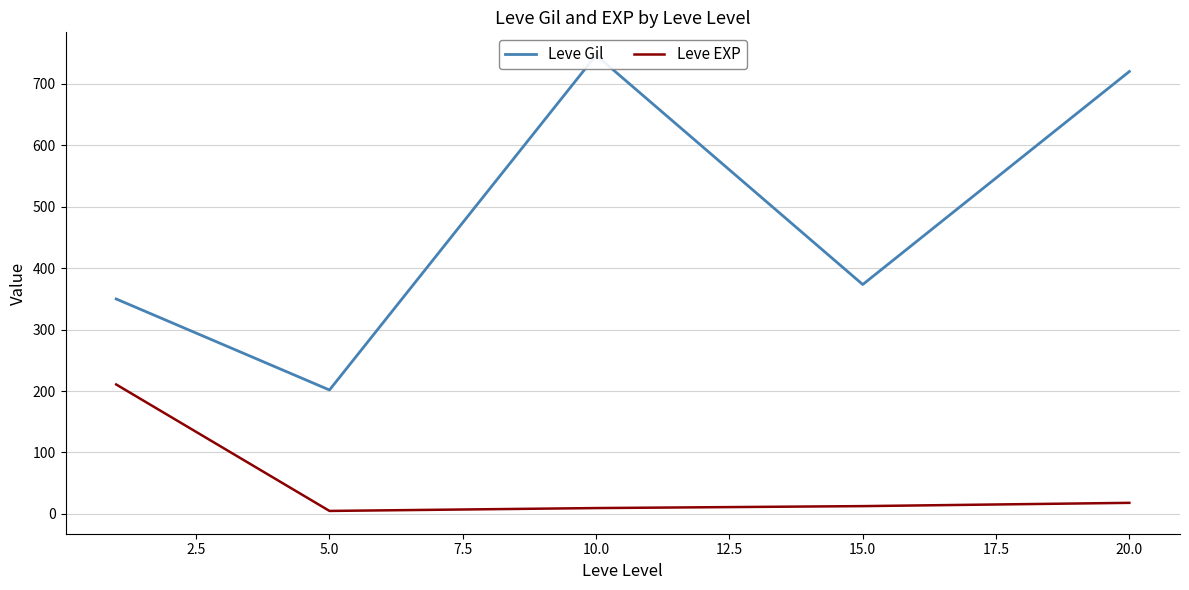

Is it true that Leve EXP equals 4.8 at 5.0?

True